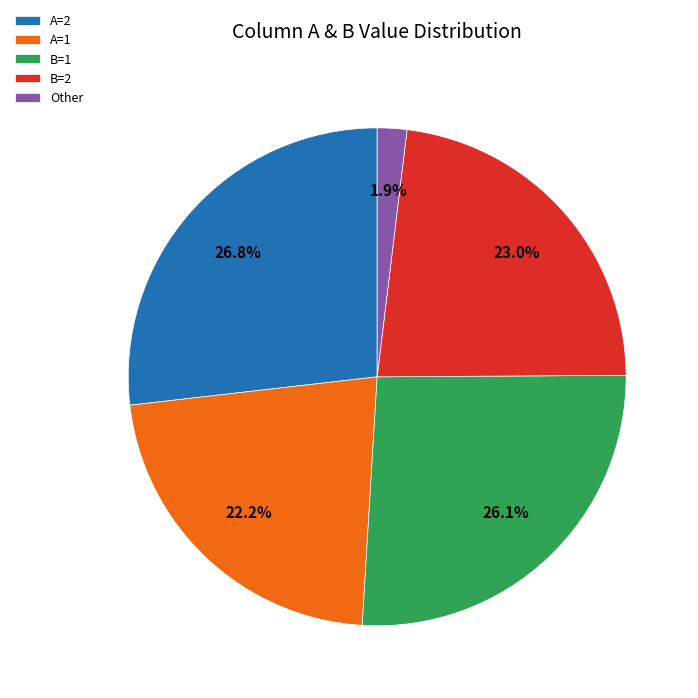

Which category has the smallest portion of the pie?

Other